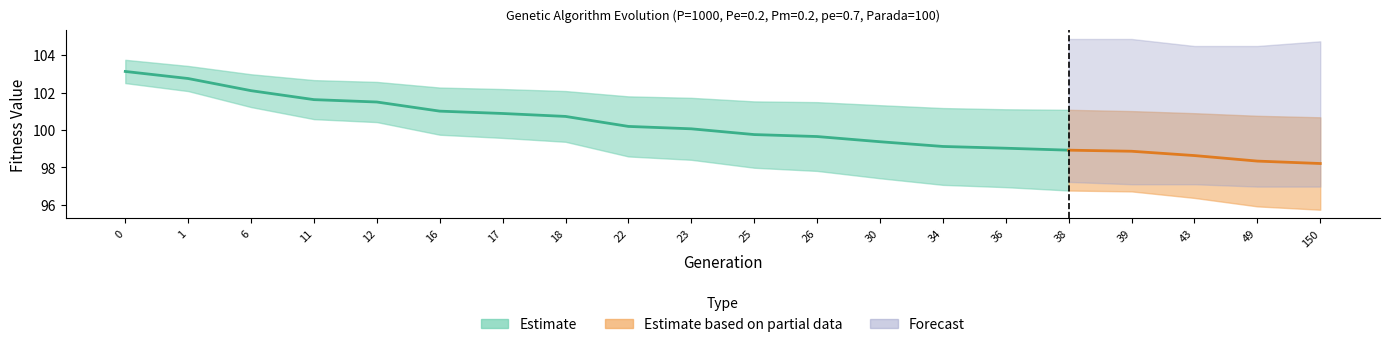

Is it true that std equals 1.5 at 6?

False